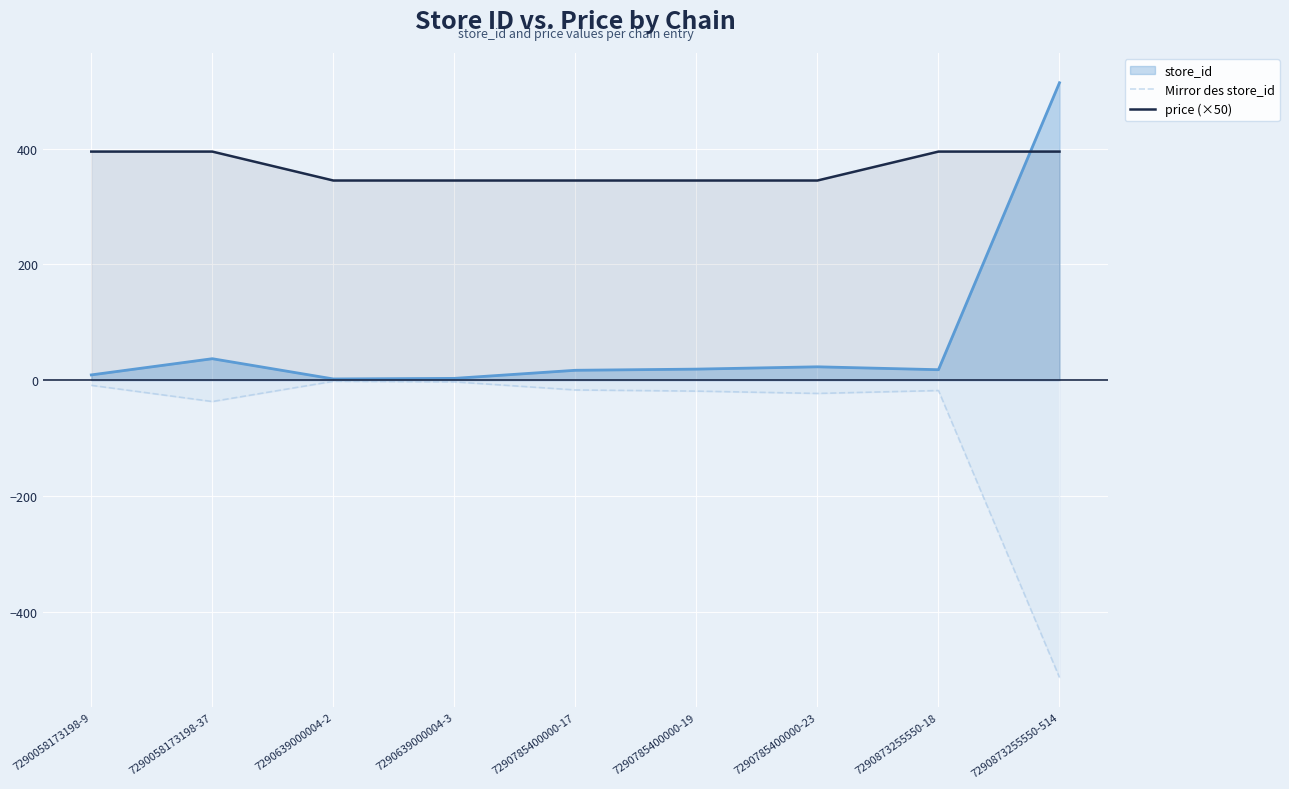

At 7290785400000-17, list the series in order from smallest to largest.

Mirror des store_id, store_id, price (×50)